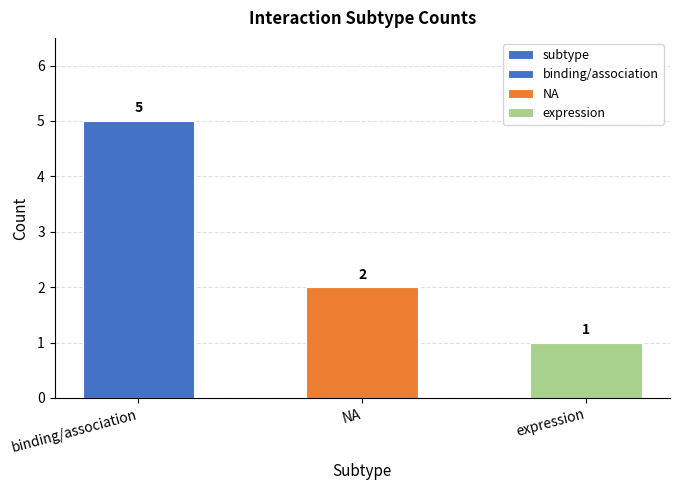

At which category does the chart reach its peak across all series?

binding/association